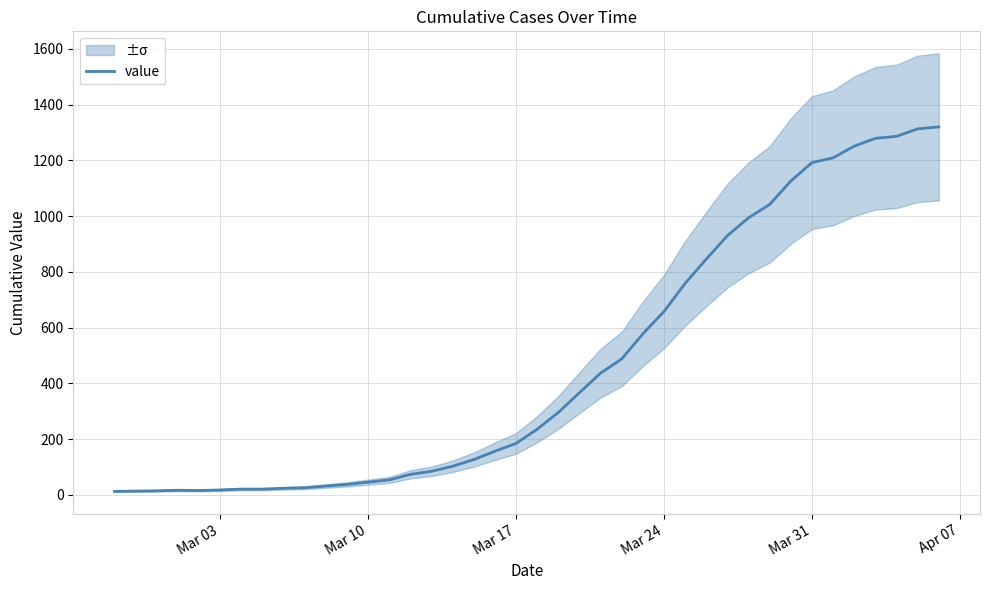

How many values are below 236?

20